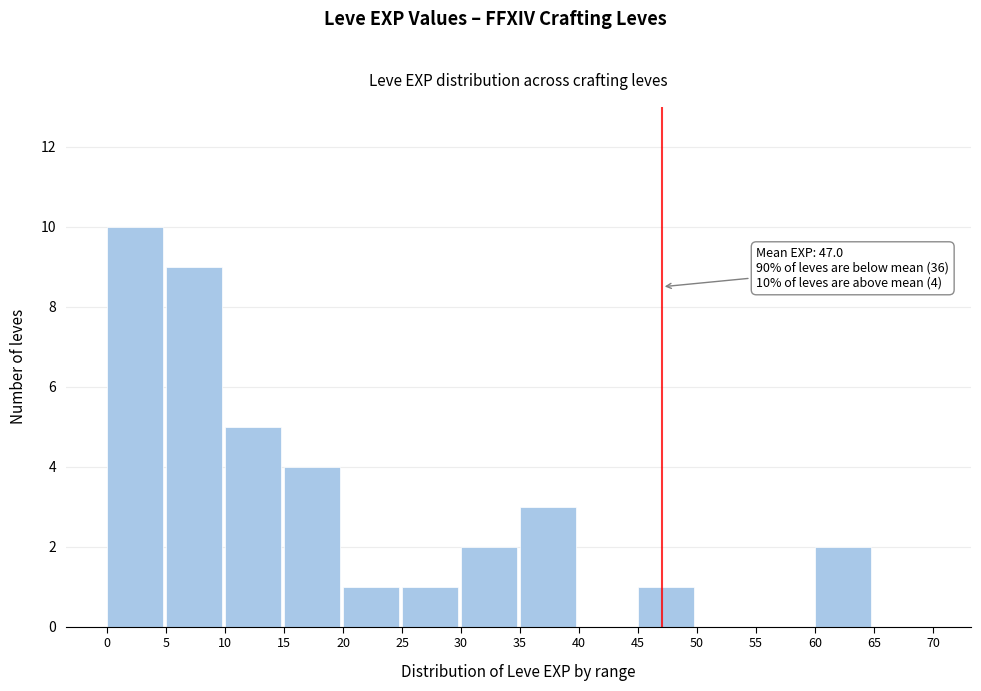

Over which range of the x-axis is the bar tallest?

0 to 5